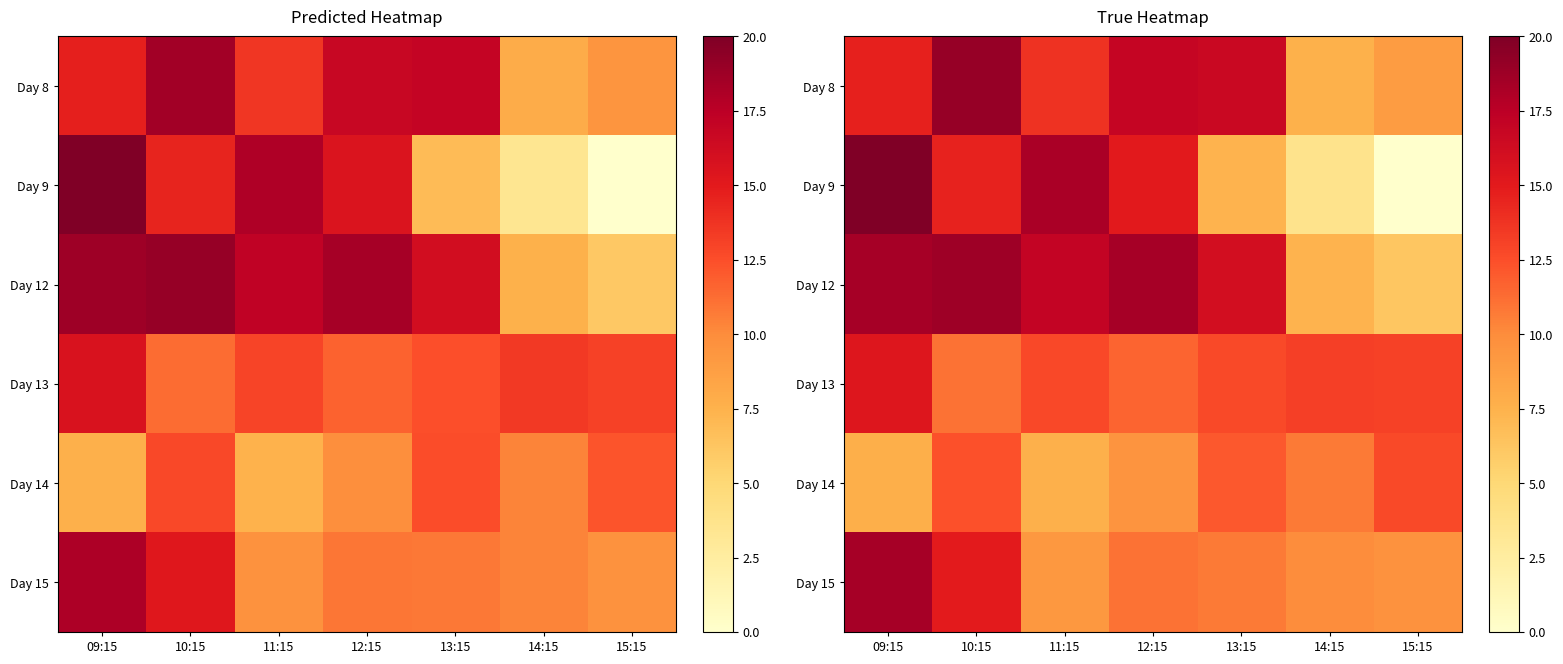

At how many categories does at least one series exceed 1?

7